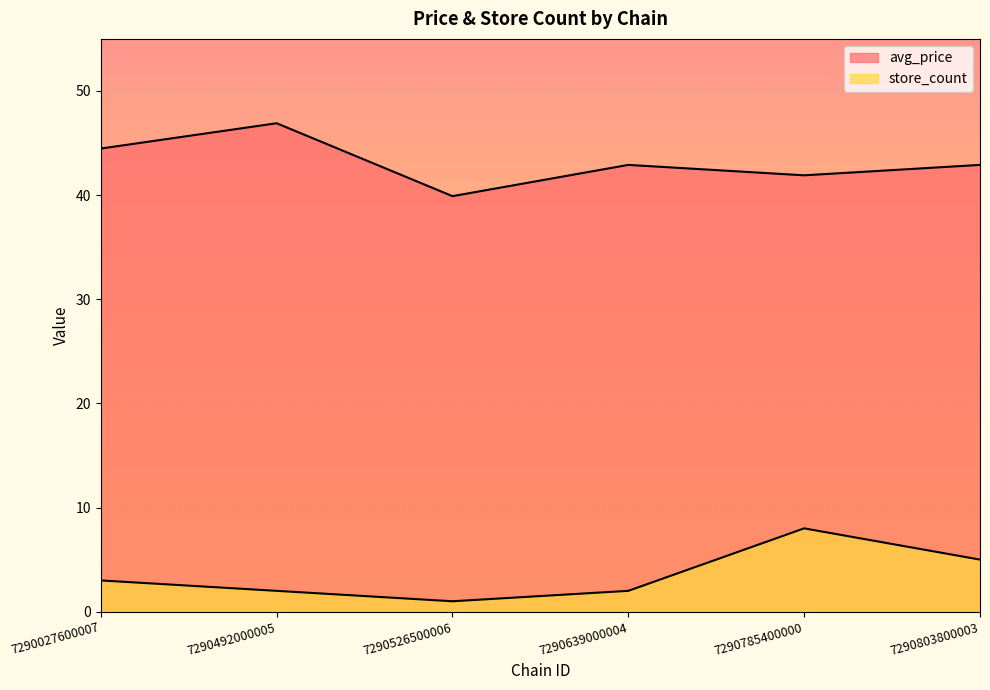

Where does the store_count series first go above 3?

7290785400000